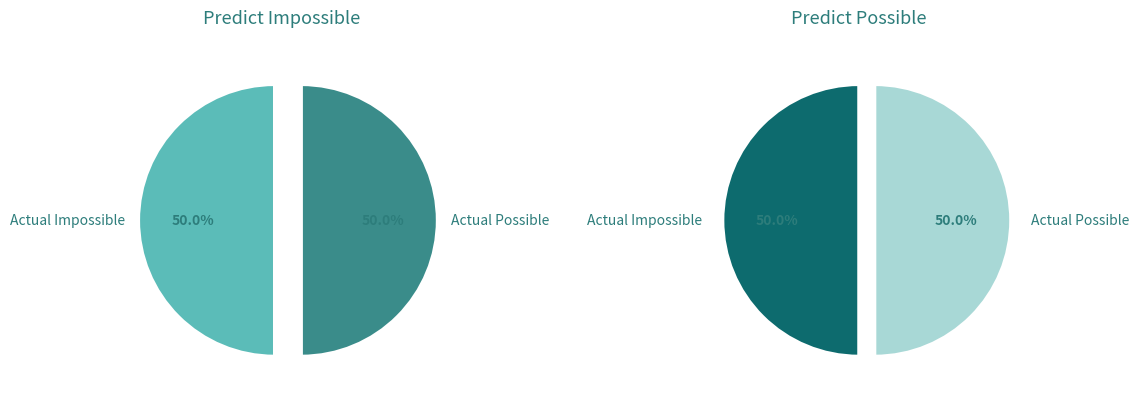

To the nearest percent, what percentage of the pie is Actual Possible?

50%